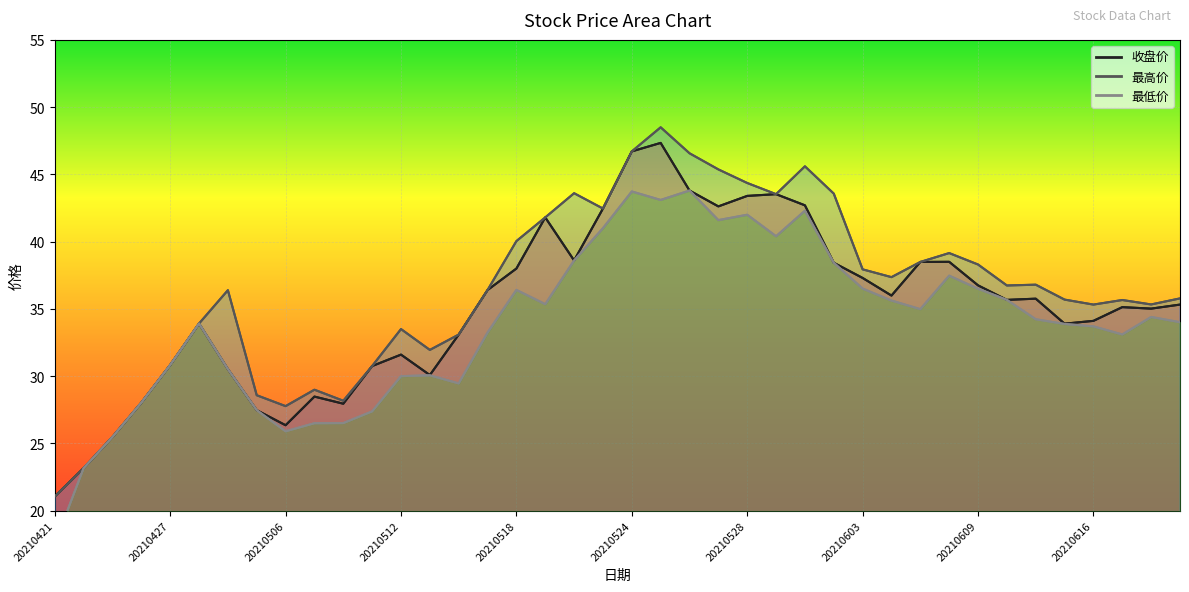

How many distinct data groups are displayed?

3